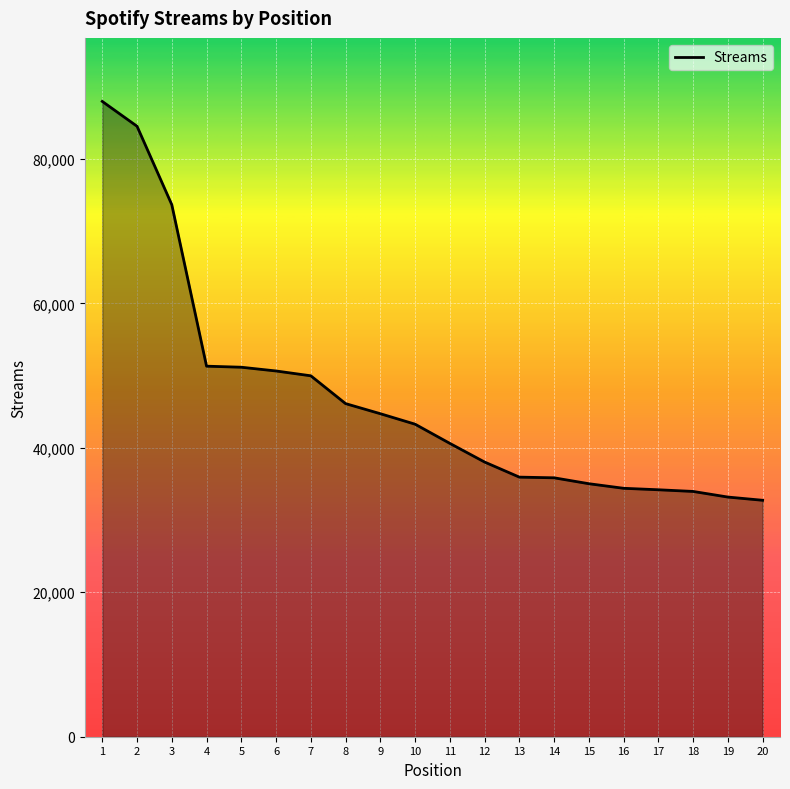

Approximately how many times larger is the value at 12 compared to 7?

0.8